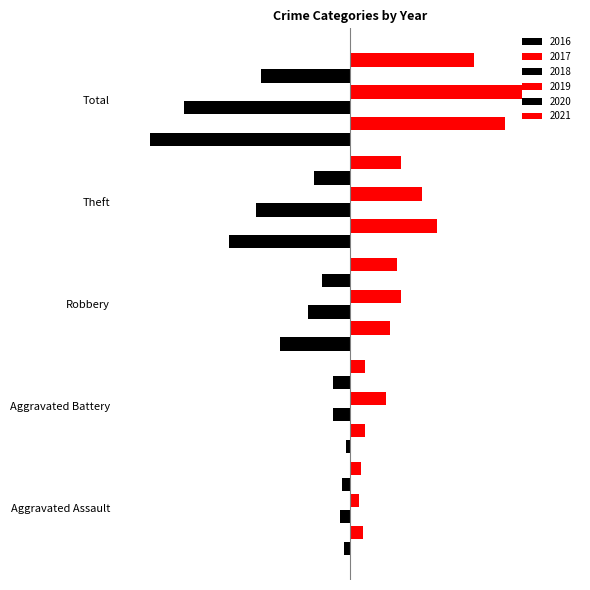

How many data points does each series have?

5